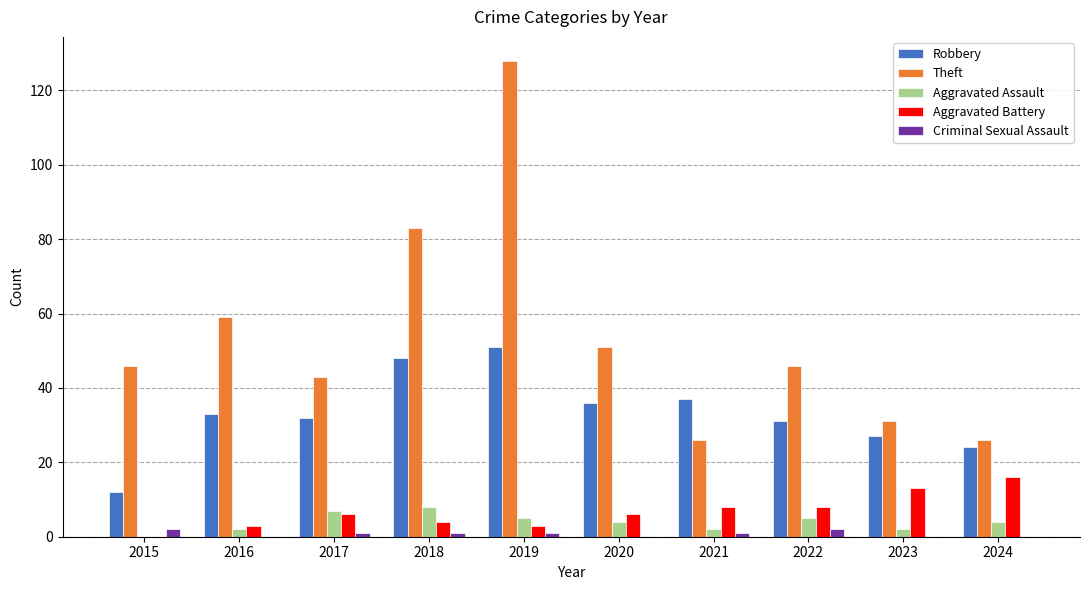

How many distinct data groups are displayed?

5